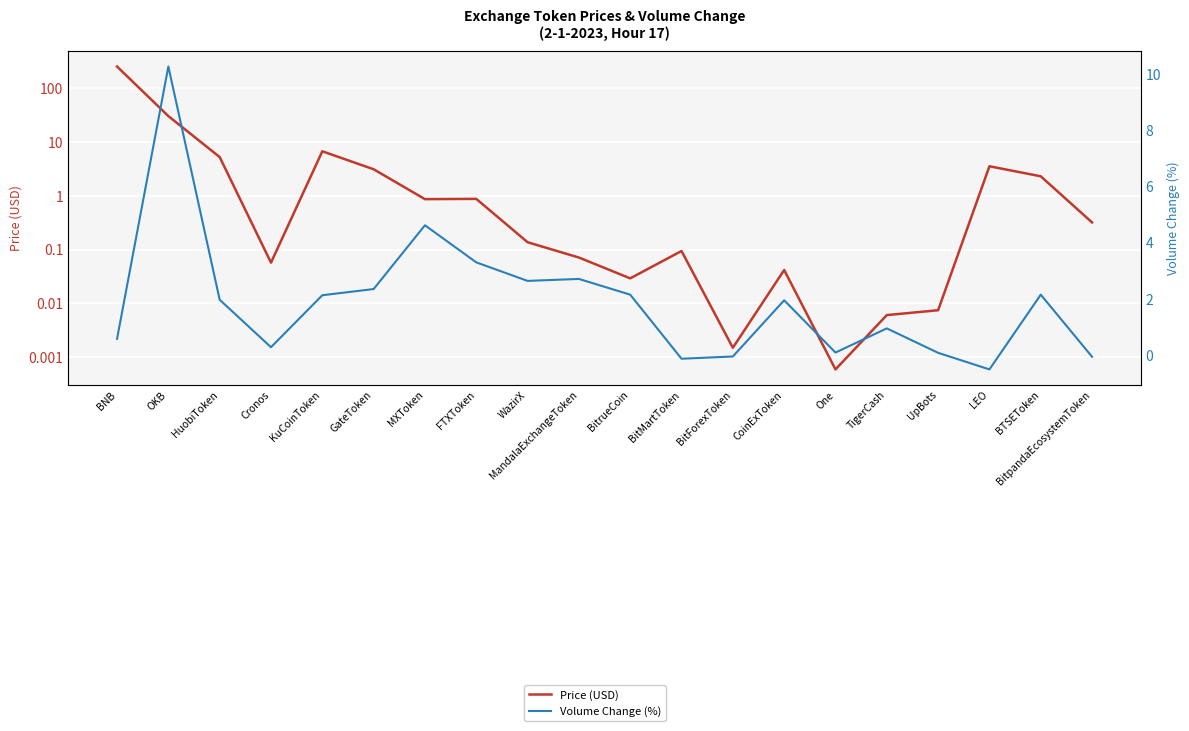

Is it true that Price (USD) equals 3.6 at HuobiToken?

False